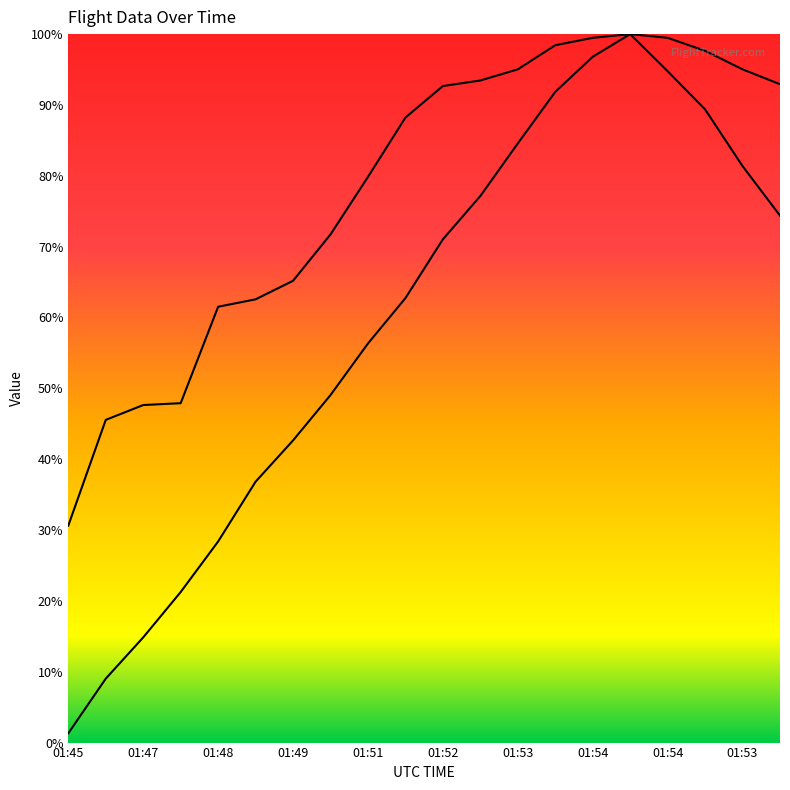

True or false: Height and Speed cross at least once.

False